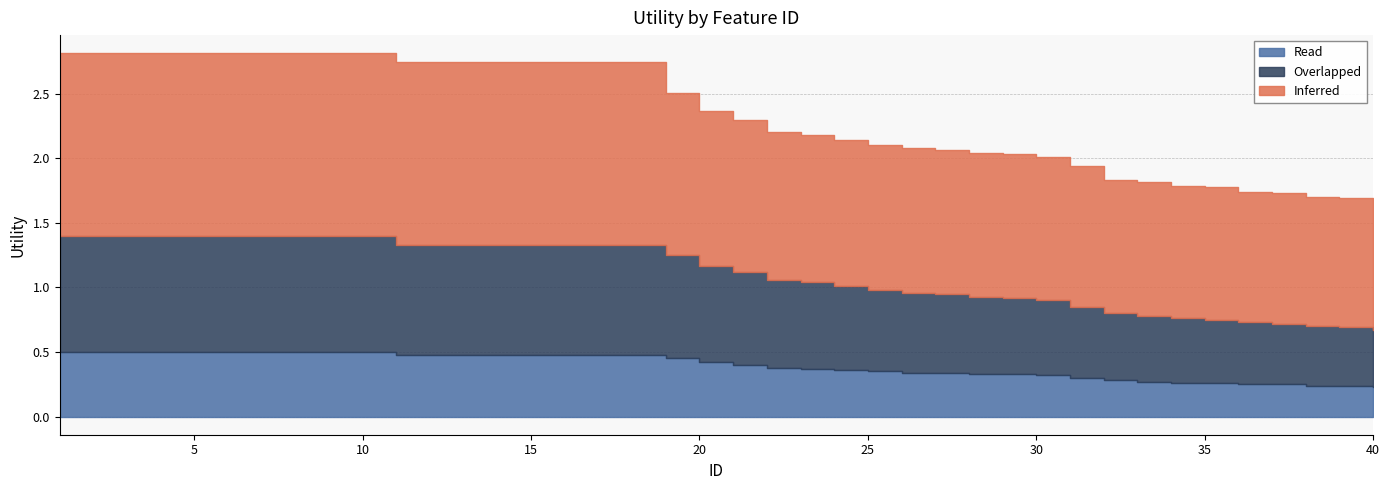

Is it true that Inferred equals 2.5 at 17?

False